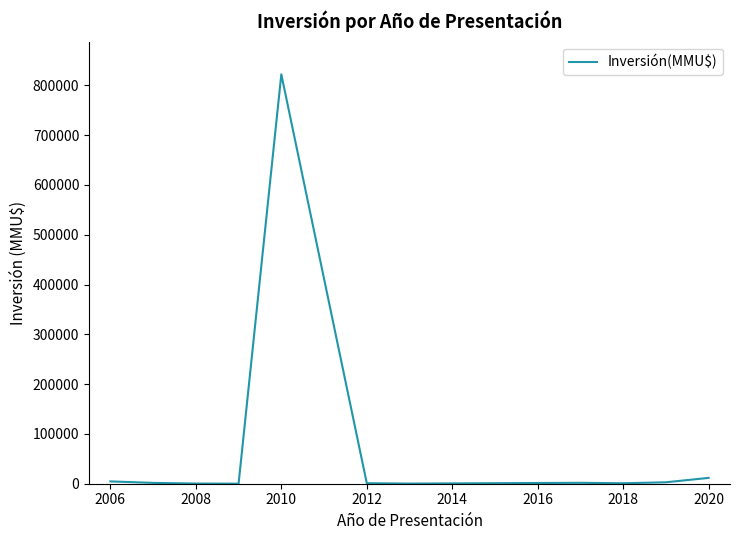

What is the maximum value shown in the chart?

822056